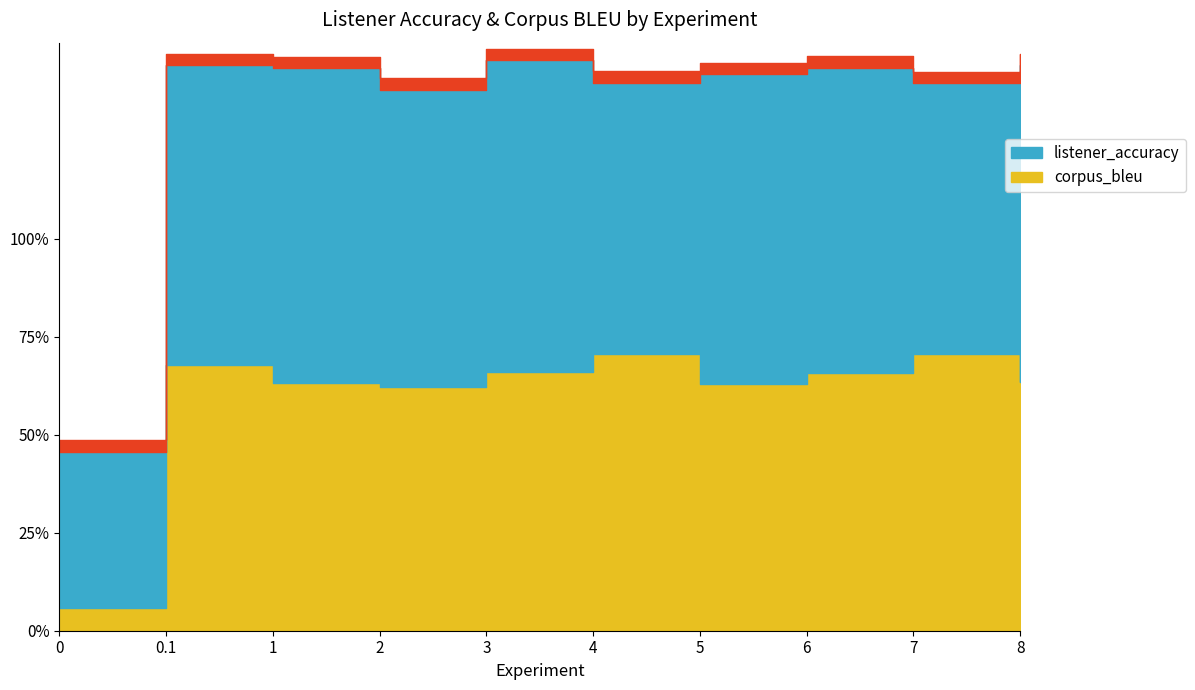

Which has a higher value, 0 or 3?

3